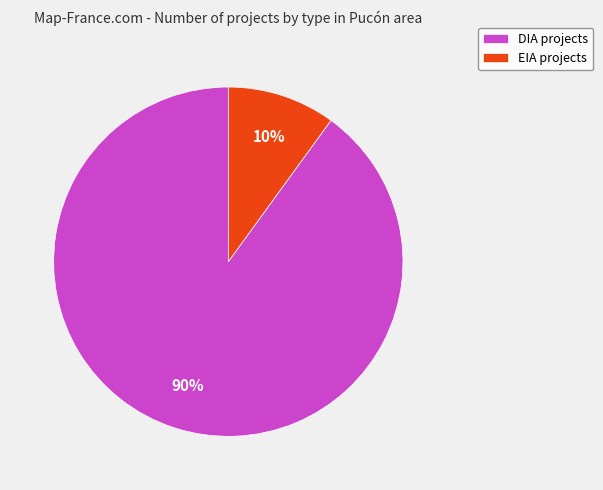

How many slices are in this pie chart?

2